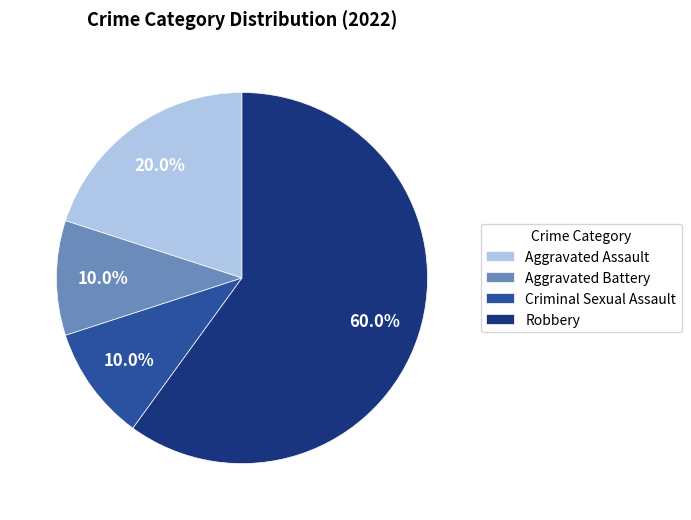

How many segments does this pie chart have?

4